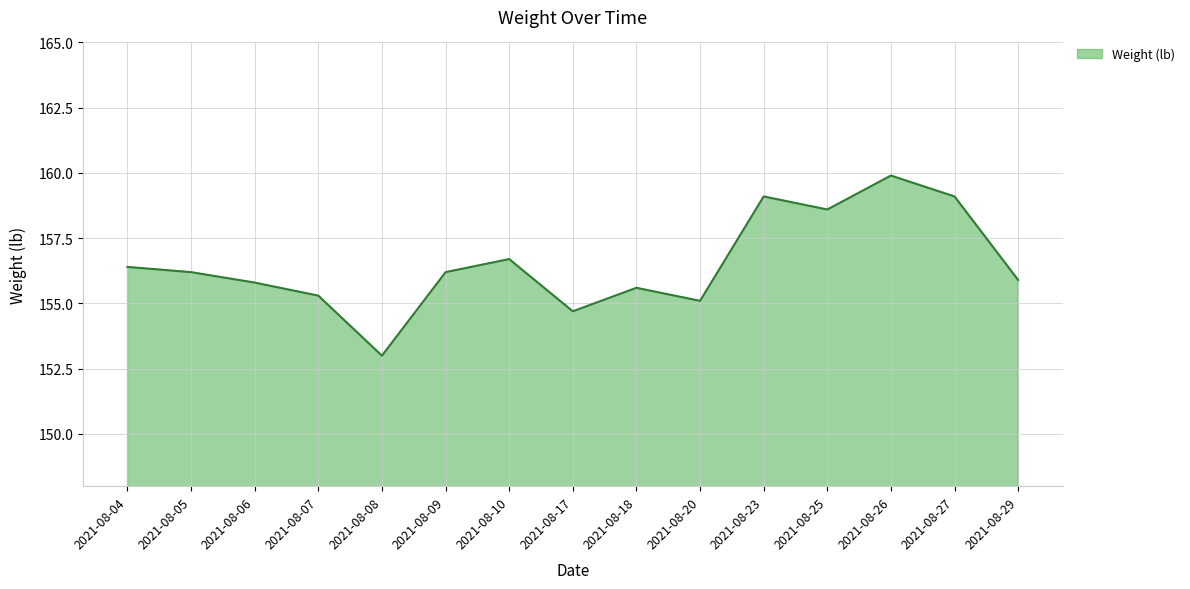

How many lines are shown in the chart?

1